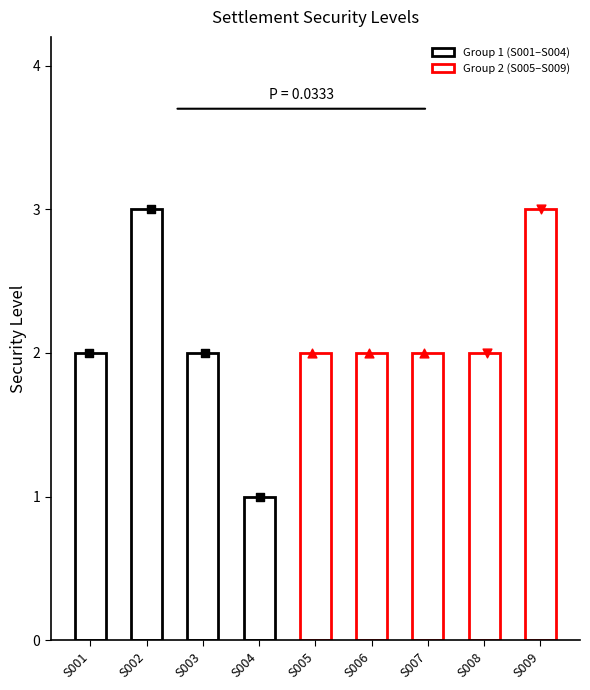

What is the ratio of the value at S008 to the value at S009?

0.7